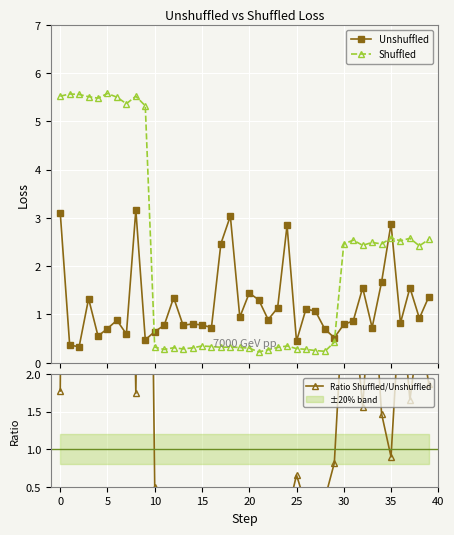

What are all the series names shown in the legend?

Unshuffled, Shuffled, Ratio Shuffled/Unshuffled